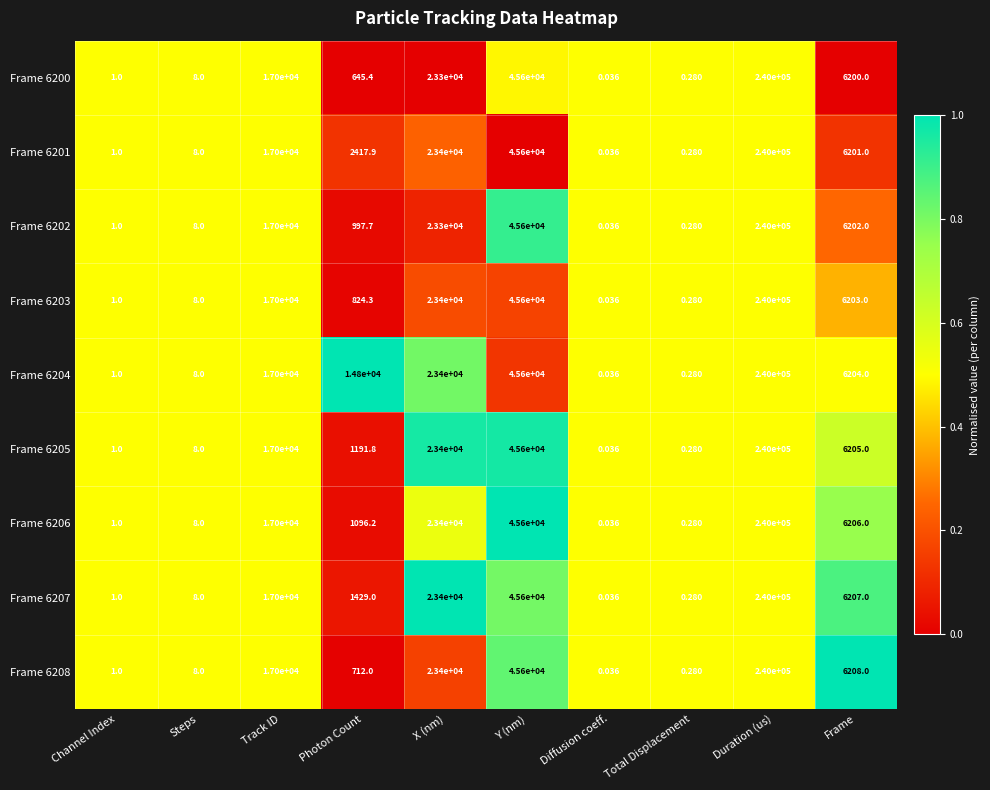

List the labels in order of Frame 6206 value, smallest first.

Diffusion coeff., Total Displacement, Channel Index, Steps, Photon Count, Frame, Track ID, X (nm), Y (nm), Duration (us)